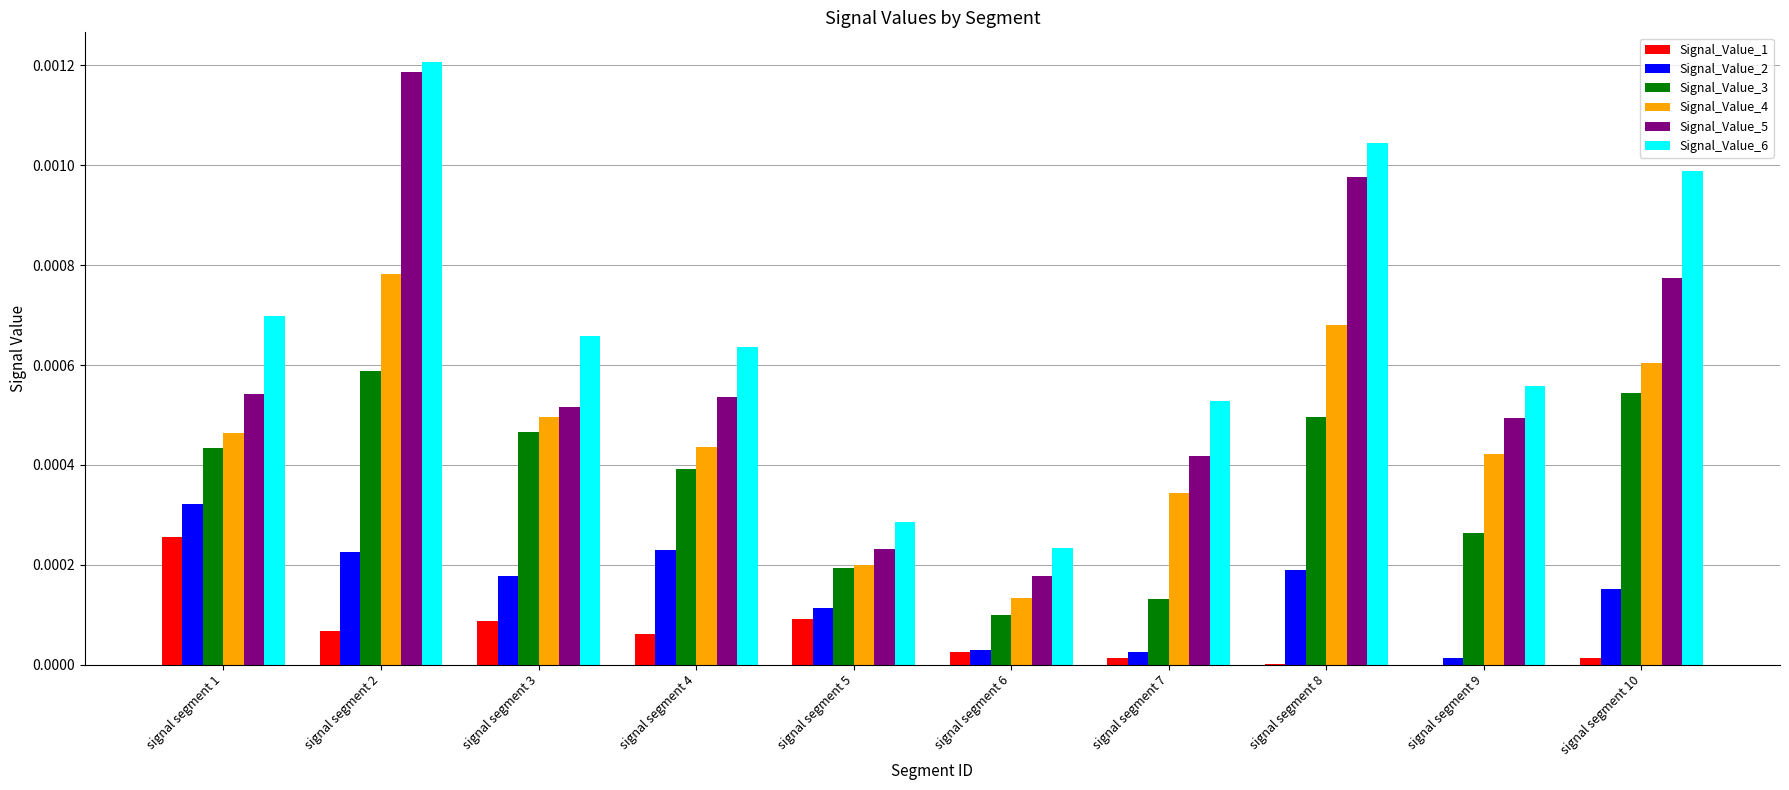

What are all the series names shown in the legend?

Signal_Value_1, Signal_Value_2, Signal_Value_3, Signal_Value_4, Signal_Value_5, Signal_Value_6